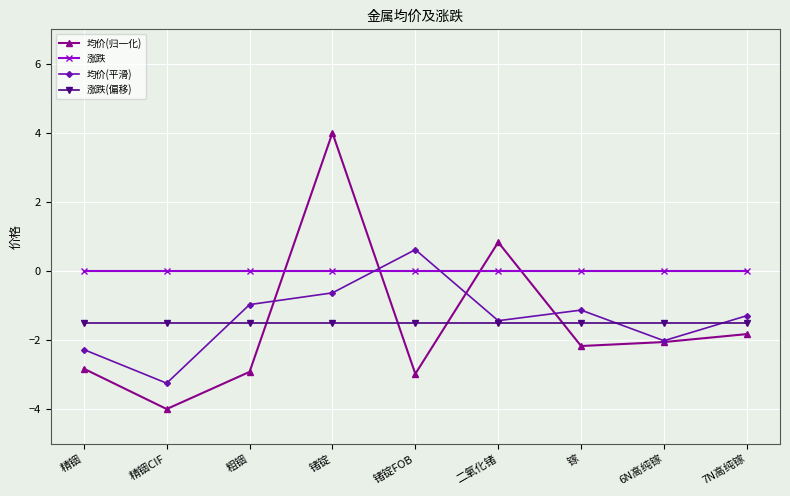

How many lines are shown in the chart?

4